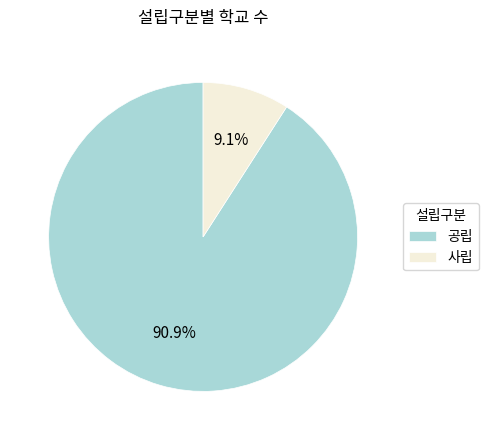

Which category has the smallest portion of the pie?

사립